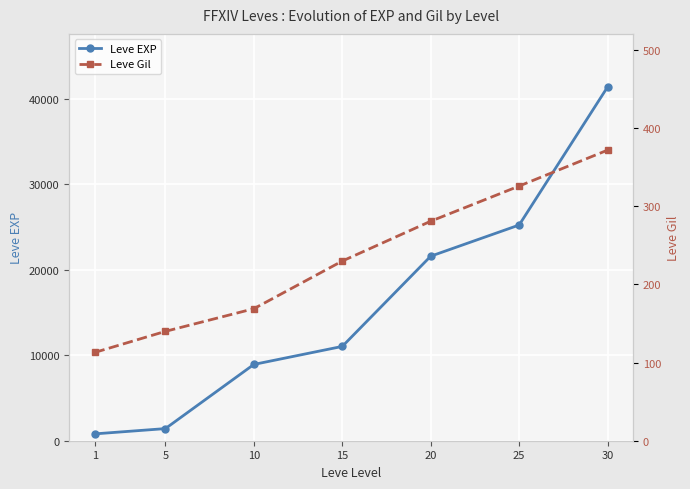

How many categories are shown in the chart?

7